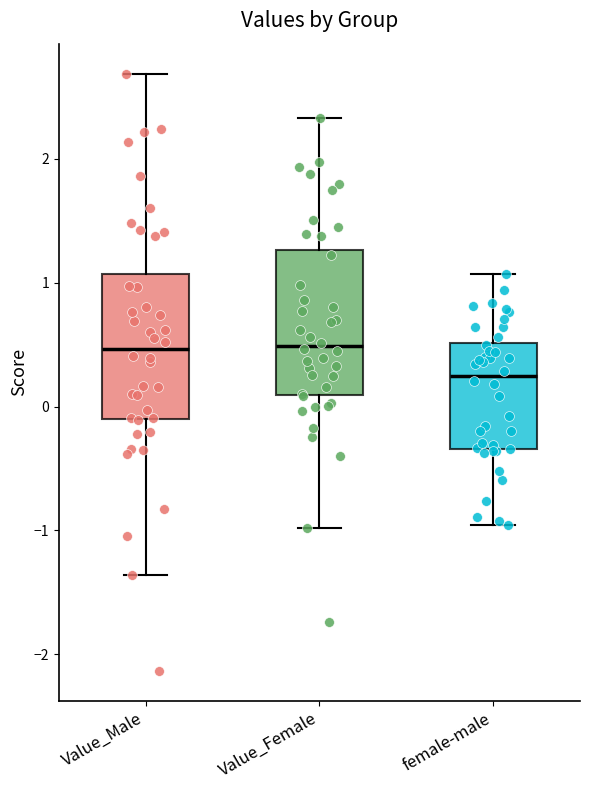

Where is the upper edge of the box for Value_Female on the y-axis? The values are not printed on the chart, so give them approximately, as read against the axis.

1.3